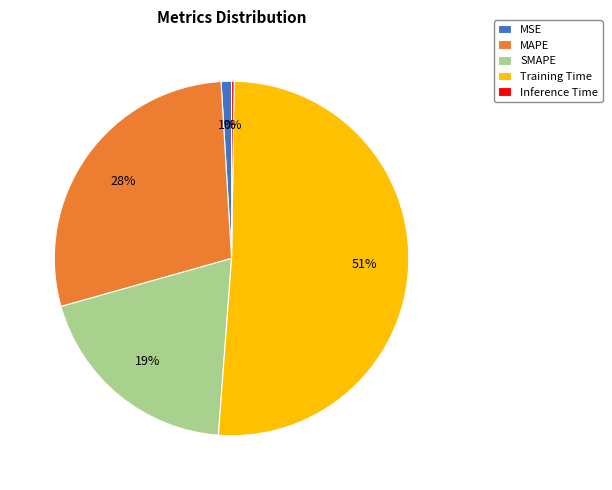

To the nearest percent, what is the difference between the SMAPE and Training Time slice percentages?

32%